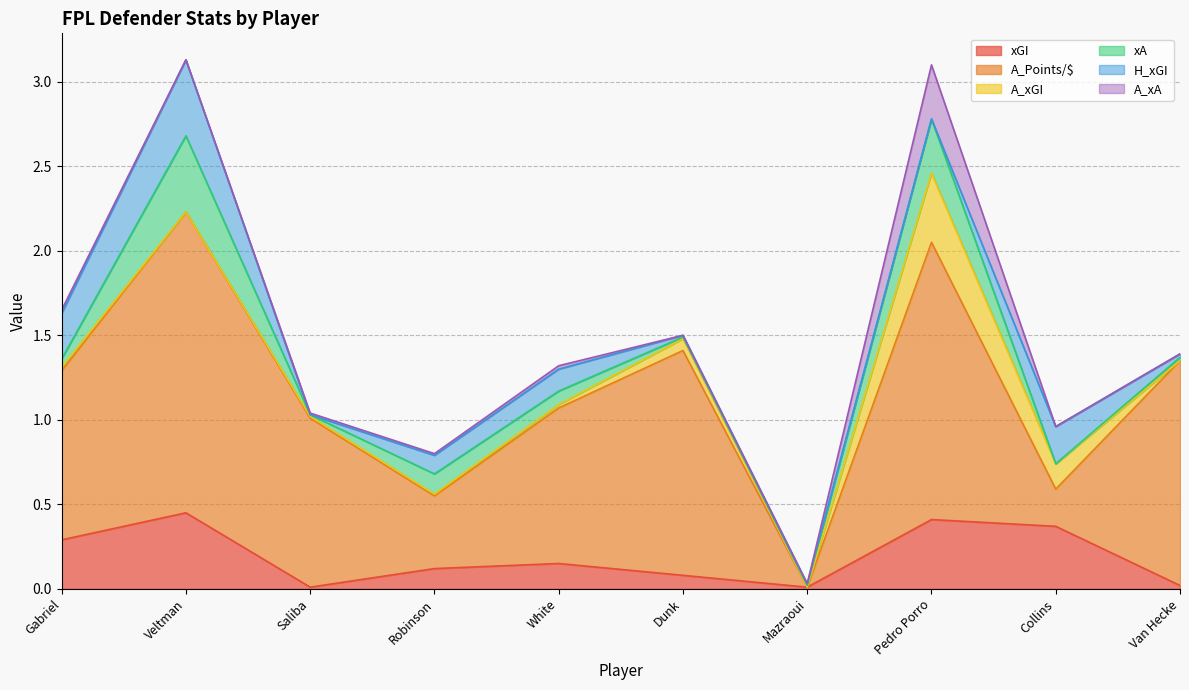

True or false: A_xA has a value of 0.0 at Van Hecke.

True